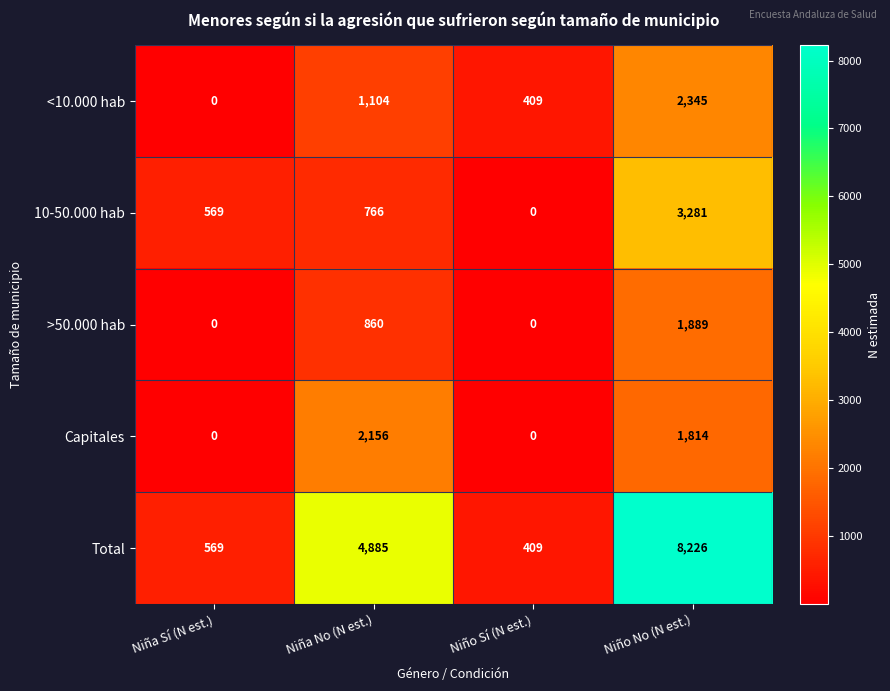

Rank the series at Niño No (N est.) from lowest to highest value.

Capitales, >50.000 hab, <10.000 hab, 10-50.000 hab, Total